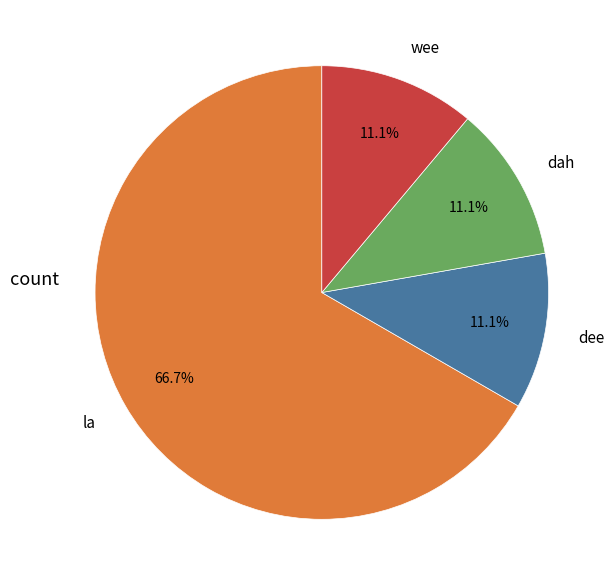

The dee slice represents 31% of the pie. True or false?

False